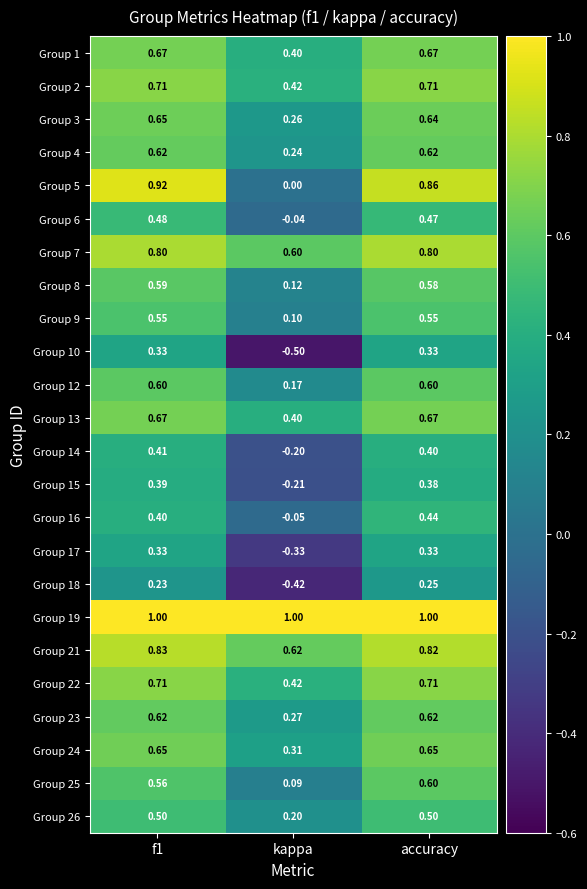

Is the value of Group 19 at accuracy greater than the value of Group 18 at kappa?

Yes